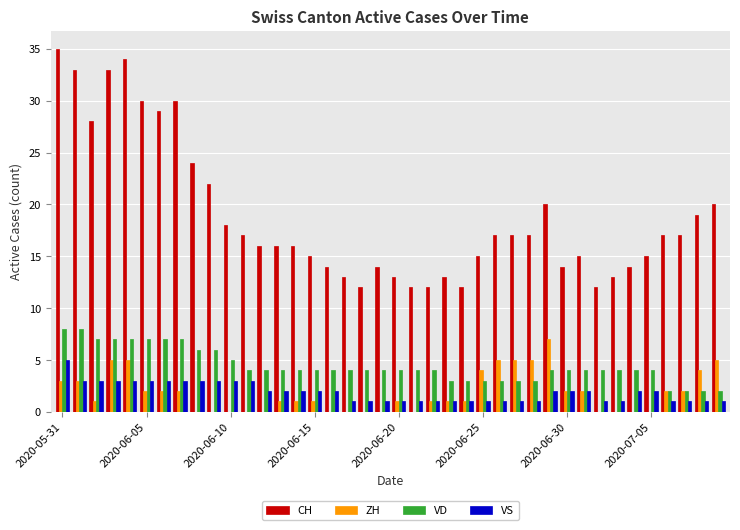

Which series has the widest spread of values?

CH